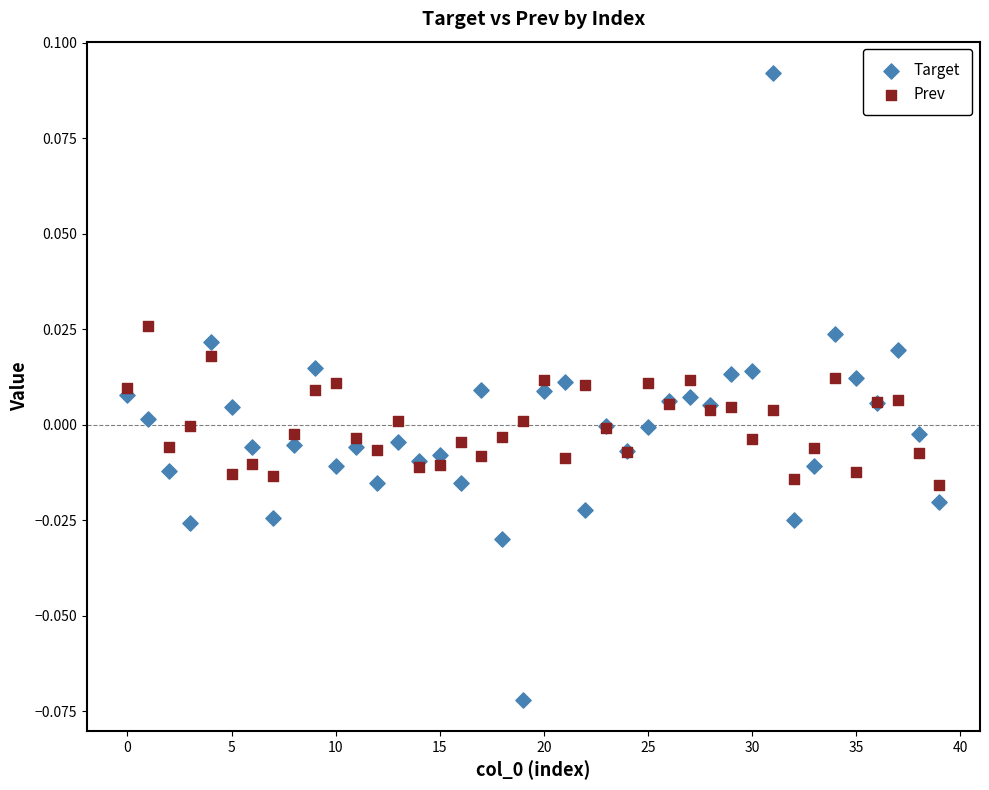

Which series reaches the maximum Y coordinate?

Target